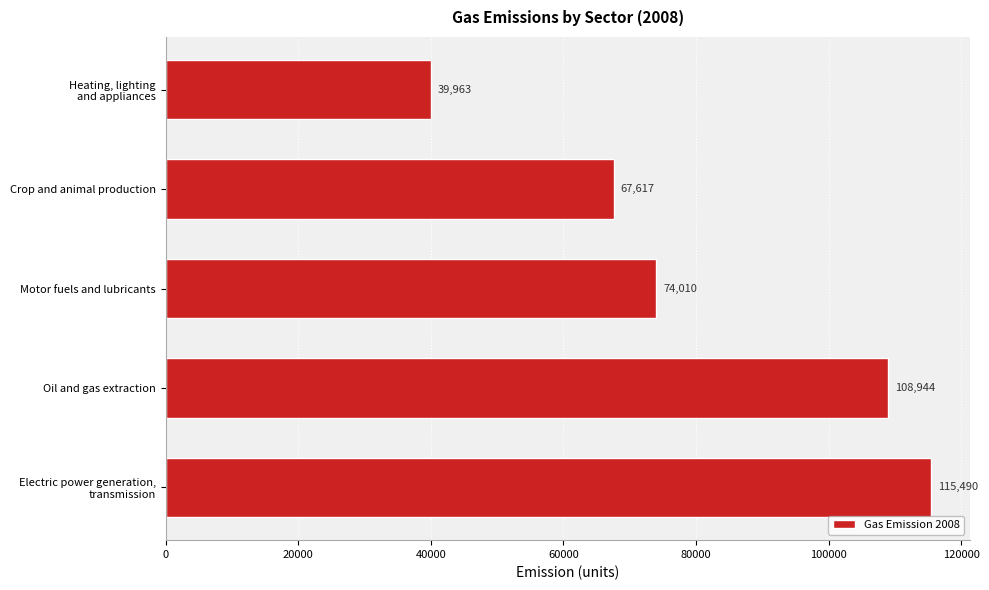

What is the change in value from Oil and gas extraction to Motor fuels and lubricants?

-34934